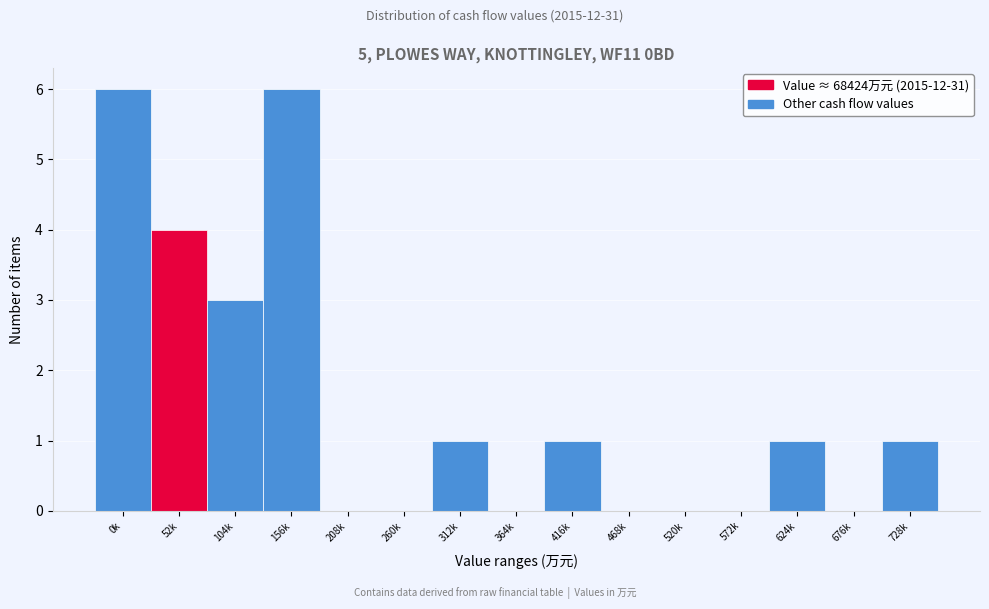

Reading right to left, transcribe all the data shown in this chart.

728k=1	676k=0	624k=1	572k=0	520k=0	468k=0	416k=1	364k=0	312k=1	260k=0	208k=0	156k=6	104k=3	52k=4	0k=6